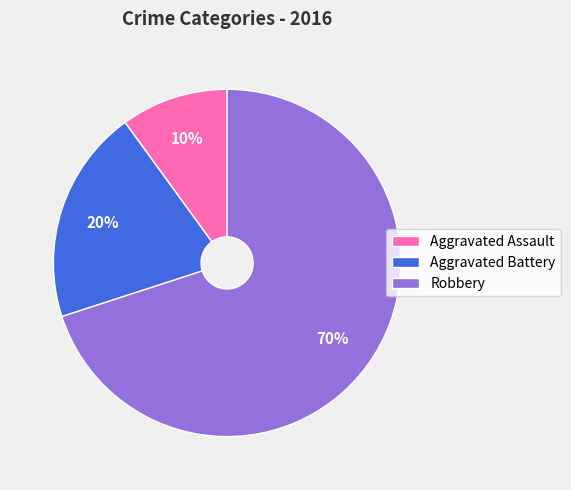

Which slice is the largest?

Robbery